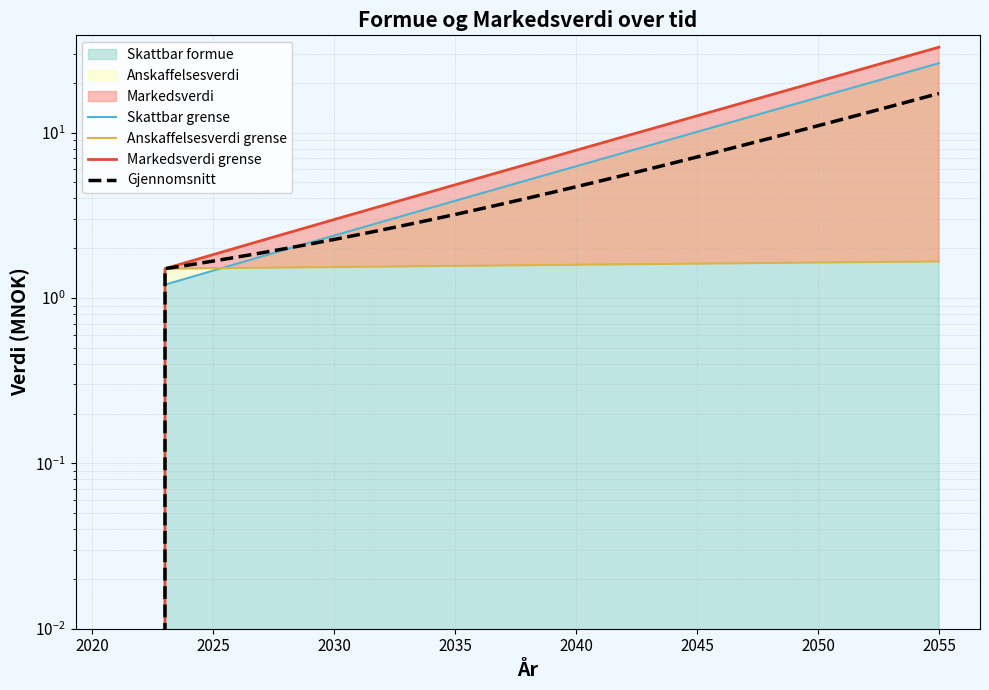

How many data points in Skattbar grense are above 5?

18